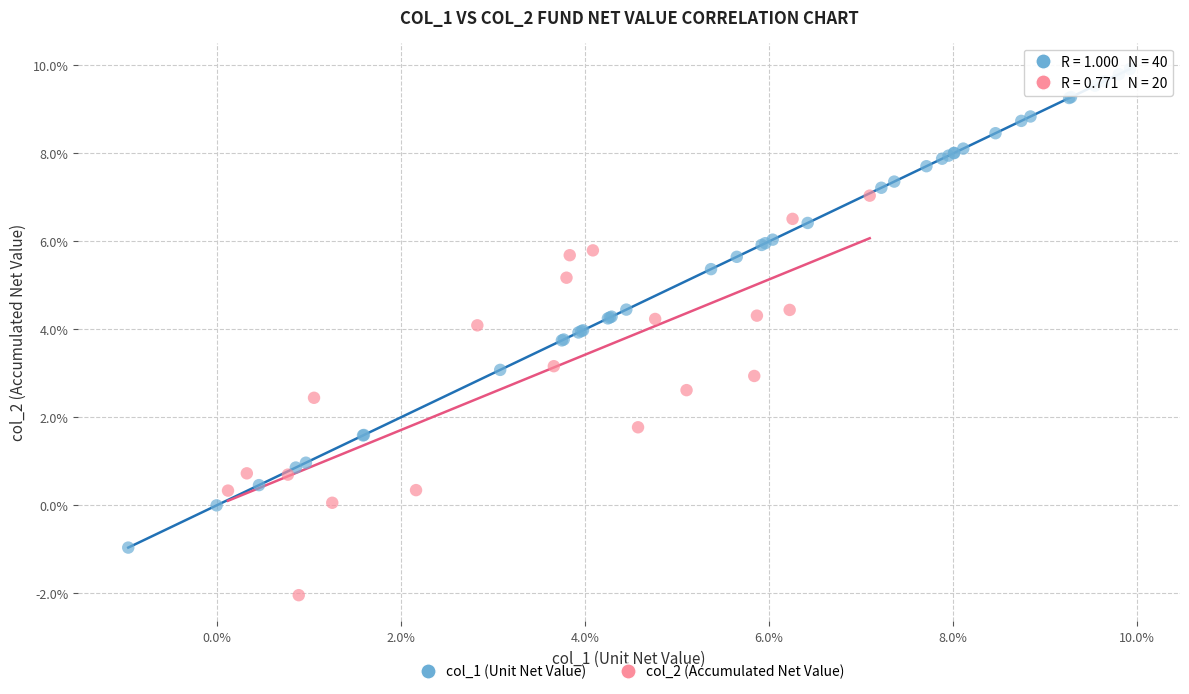

What are all the series names shown in the legend?

col_1 (Unit Net Value), col_2 (Accumulated Net Value)